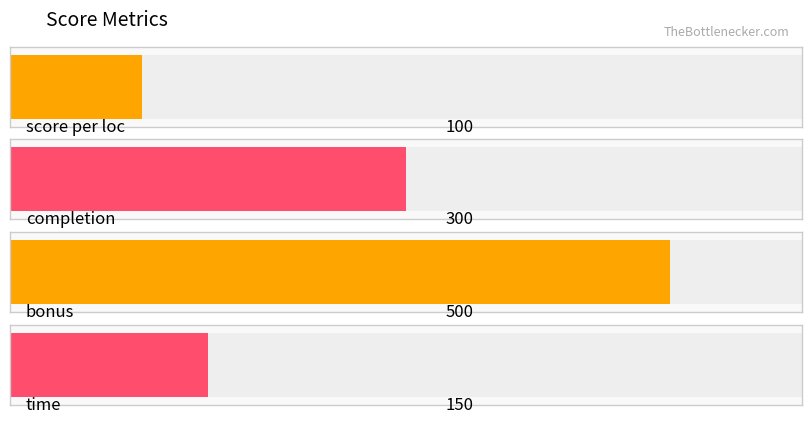

What is the maximum value shown in the chart?

500